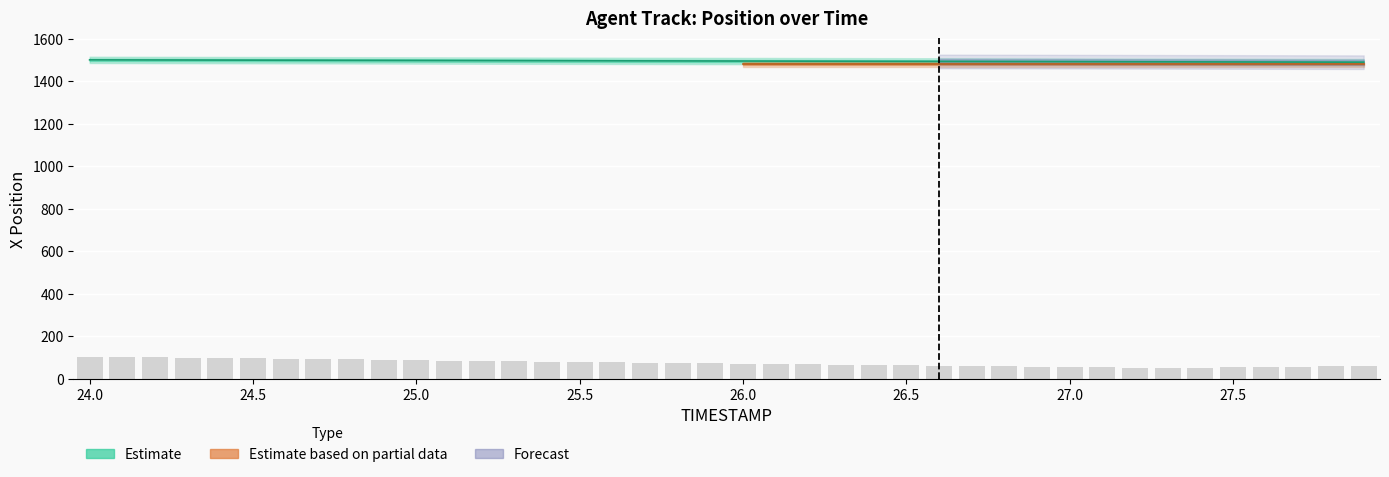

Is it true that X equals 372.9 at 25.0?

False